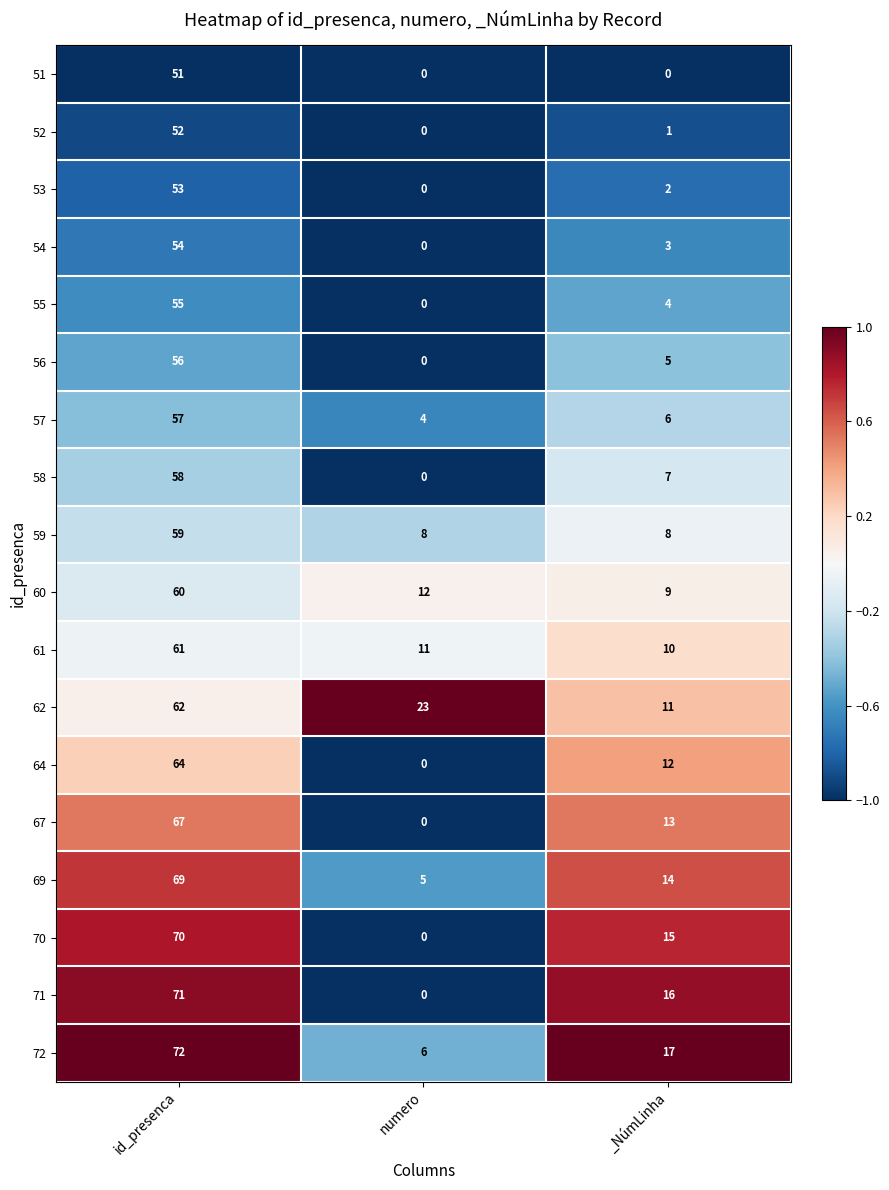

How many 58 values are between 0 and 58?

3